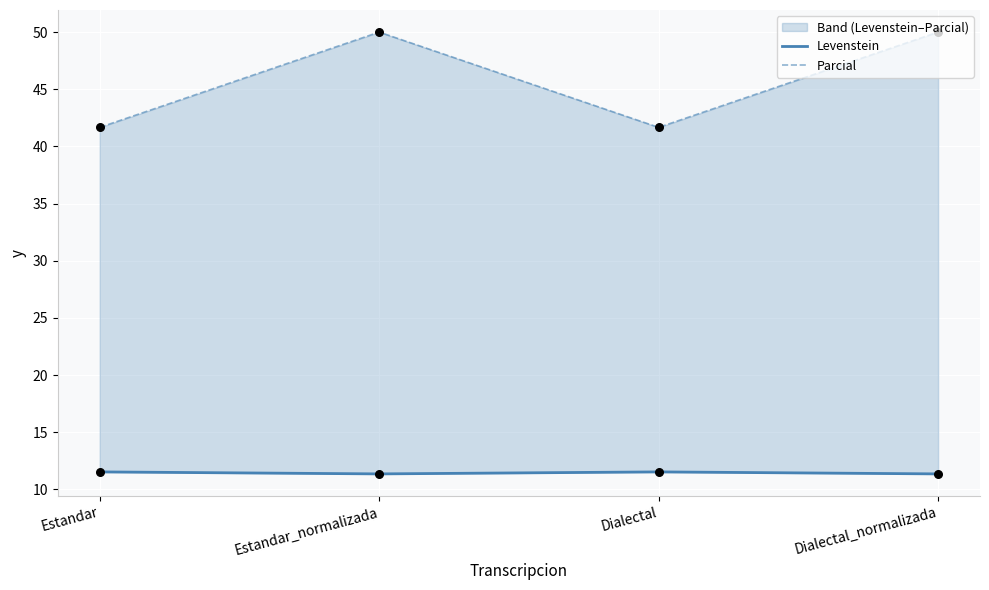

Is the value of Parcial at Dialectal greater than the value of Levenstein at Estandar_normalizada?

Yes